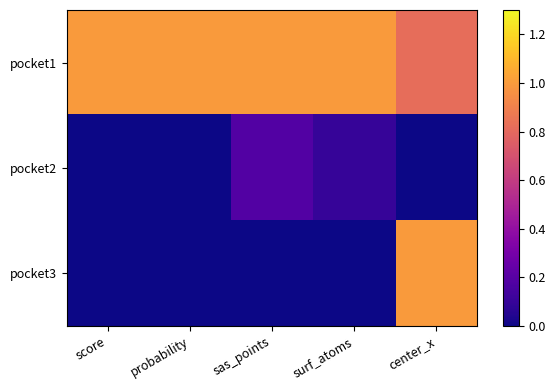

At which category does the chart reach its minimum across all series?

center_x